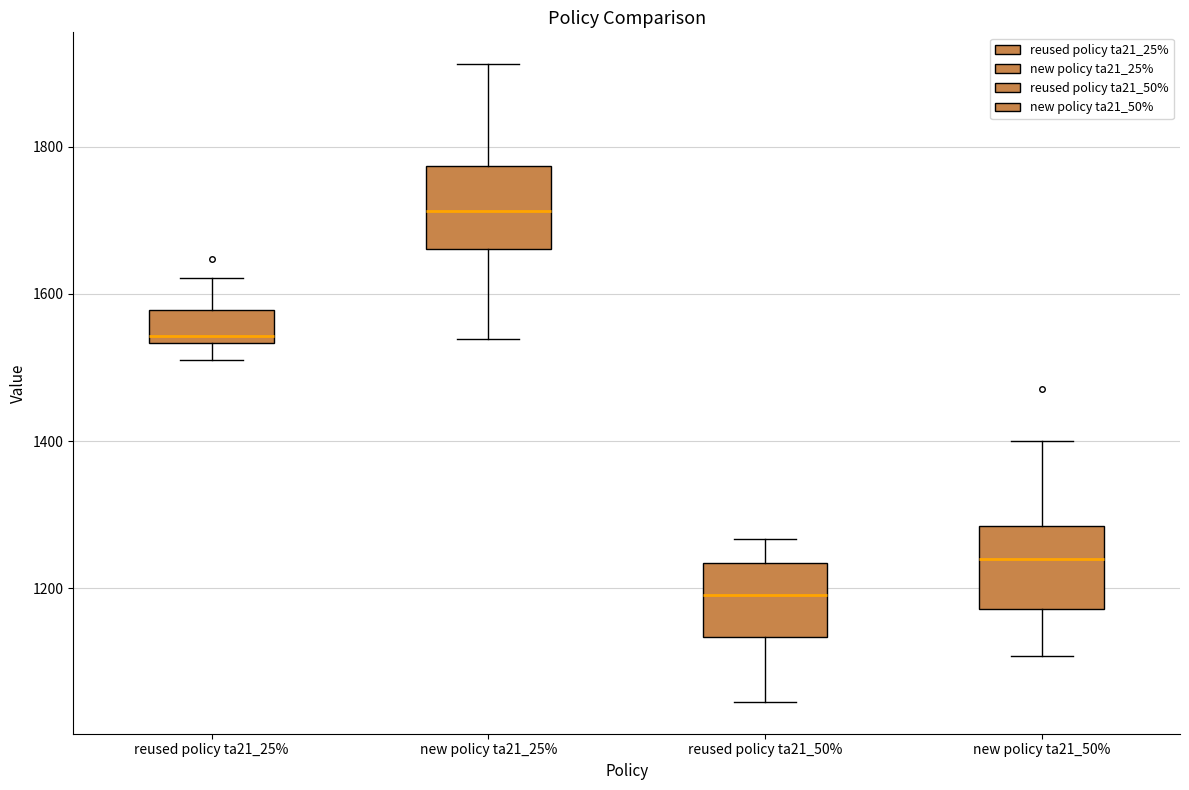

Where does the upper whisker of the box for new policy ta21_50% end on the y-axis? The values are not printed on the chart, so give them approximately, as read against the axis.

1400